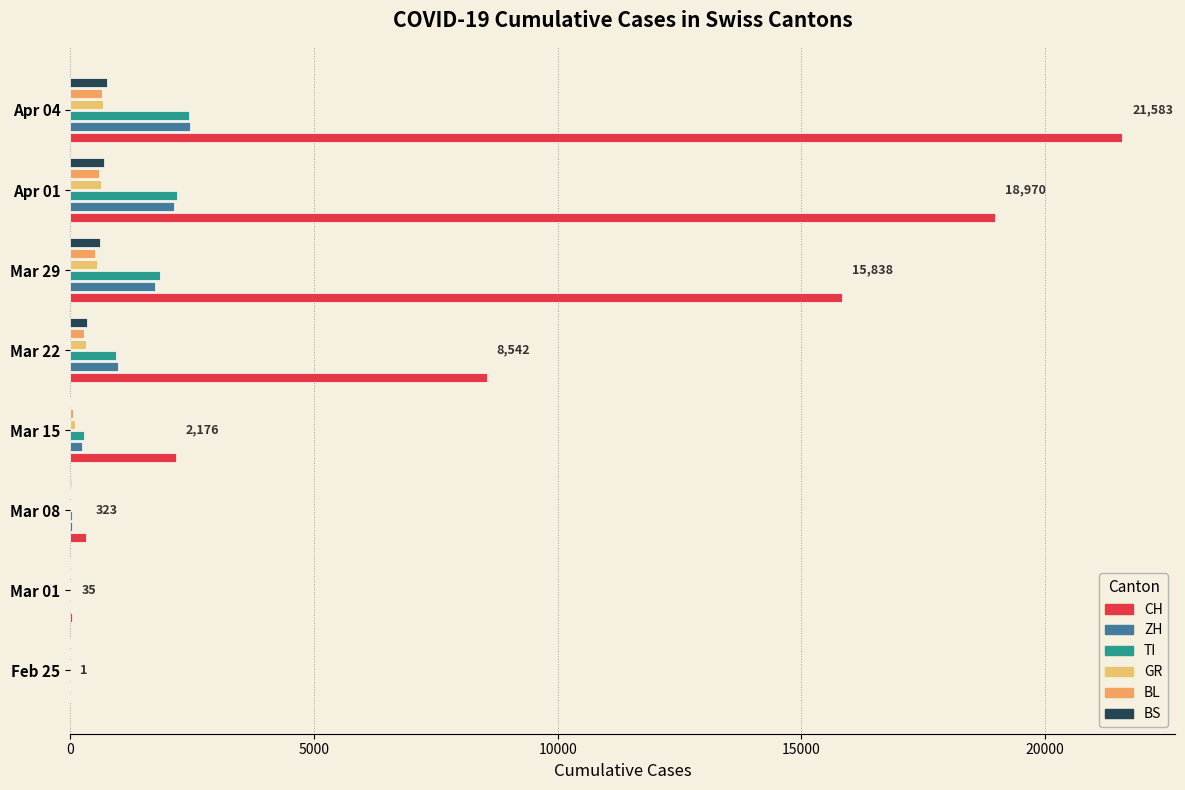

List the series in order of their peak value, lowest first.

BL, GR, BS, TI, ZH, CH